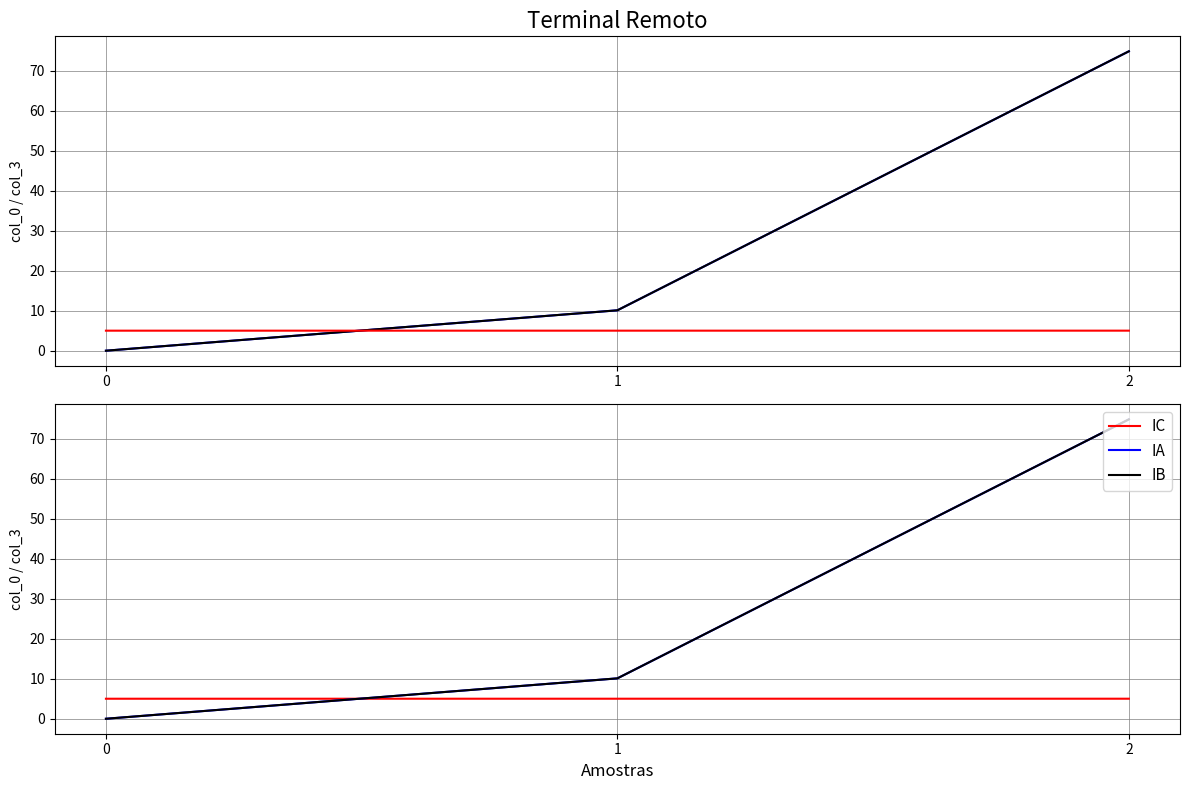

Which series changed the most between 0 and 2?

col_3